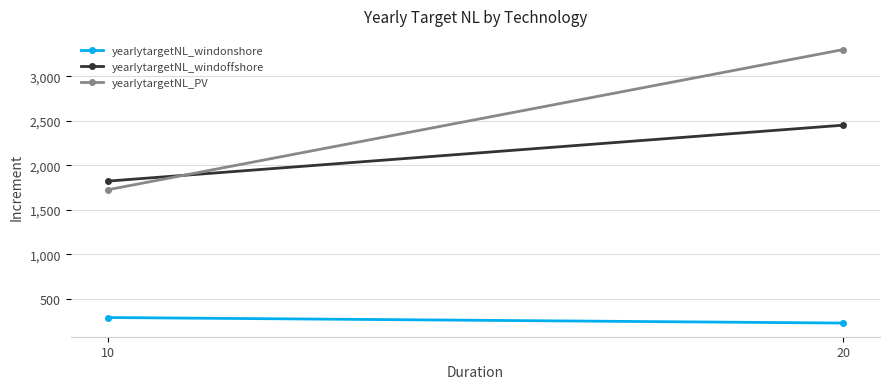

What is the minimum value for yearlytargetNL_windoffshore?

1821.6